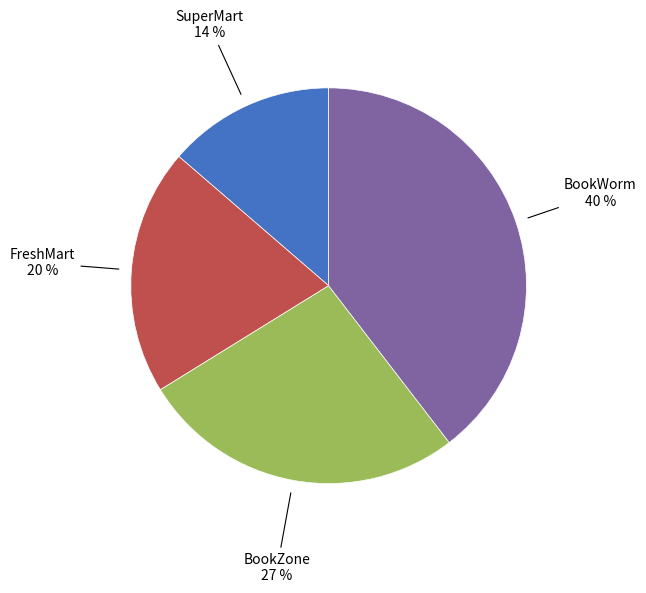

Is there a majority slice in this chart?

No